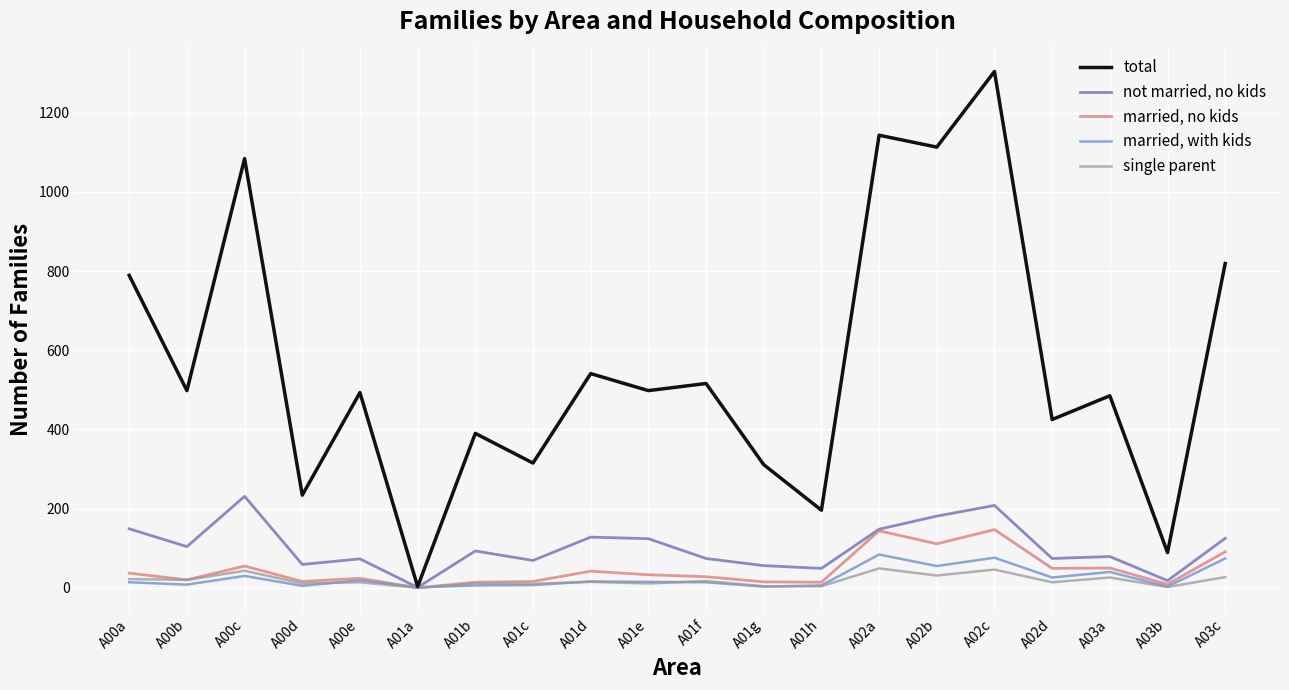

Is this an area chart (filled region under the line)?

No